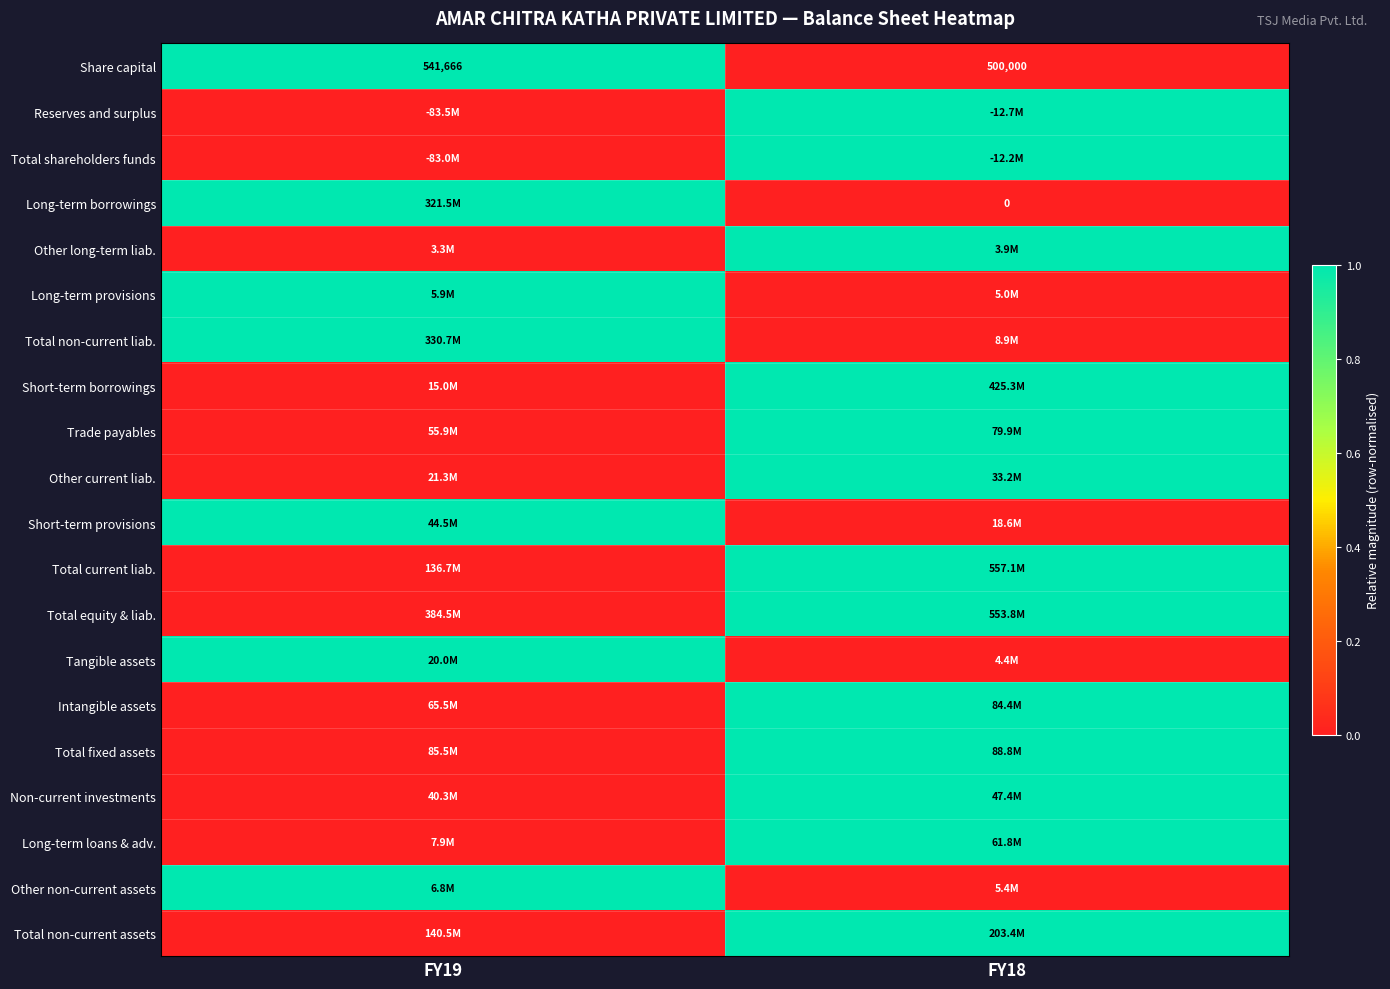

The value of Share capital at FY19 is 715054. True or false?

False